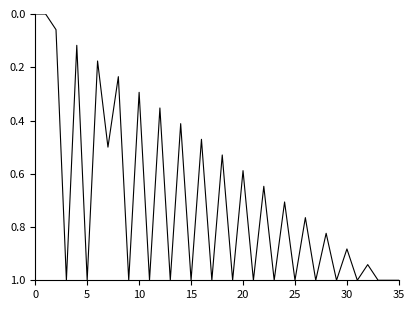

What is the difference between the maximum and minimum values?

1.0